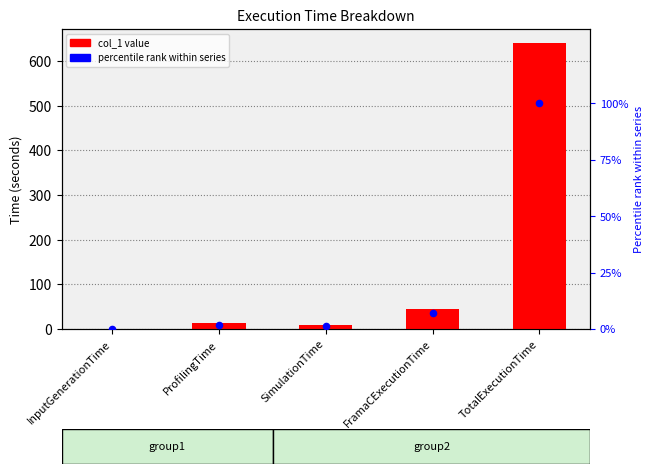

Which series contains the lowest Y value?

percentile rank within series